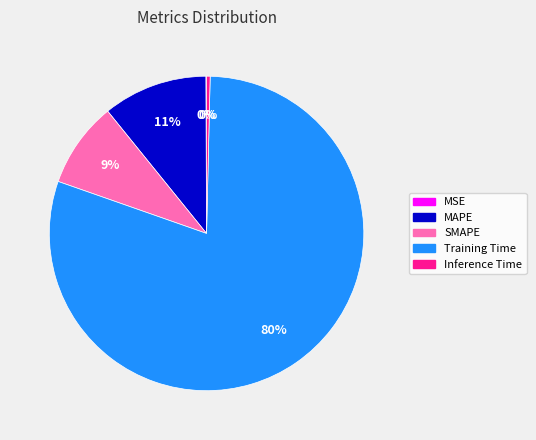

What is the largest slice in the pie chart?

Training Time